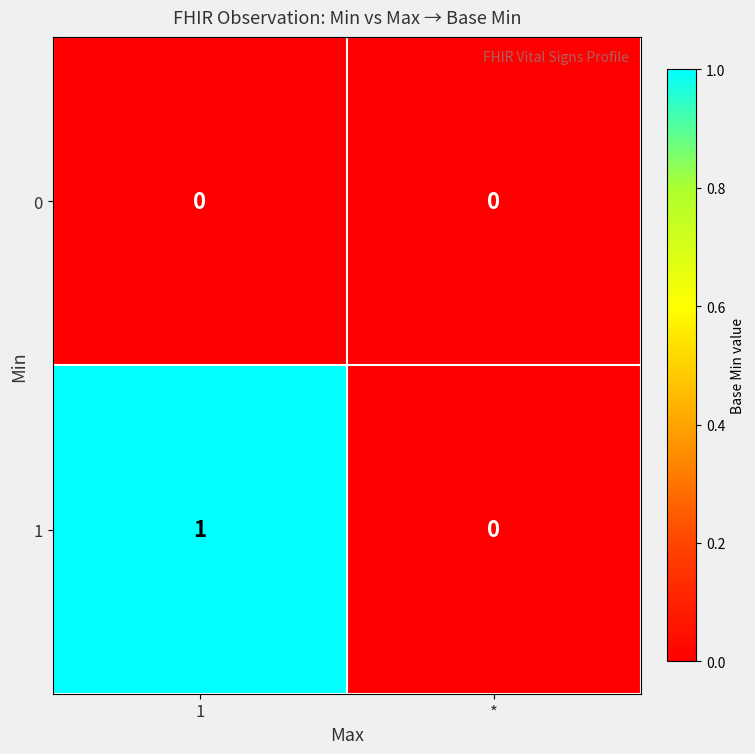

The 1 series shows 1 at 1. True or false?

True